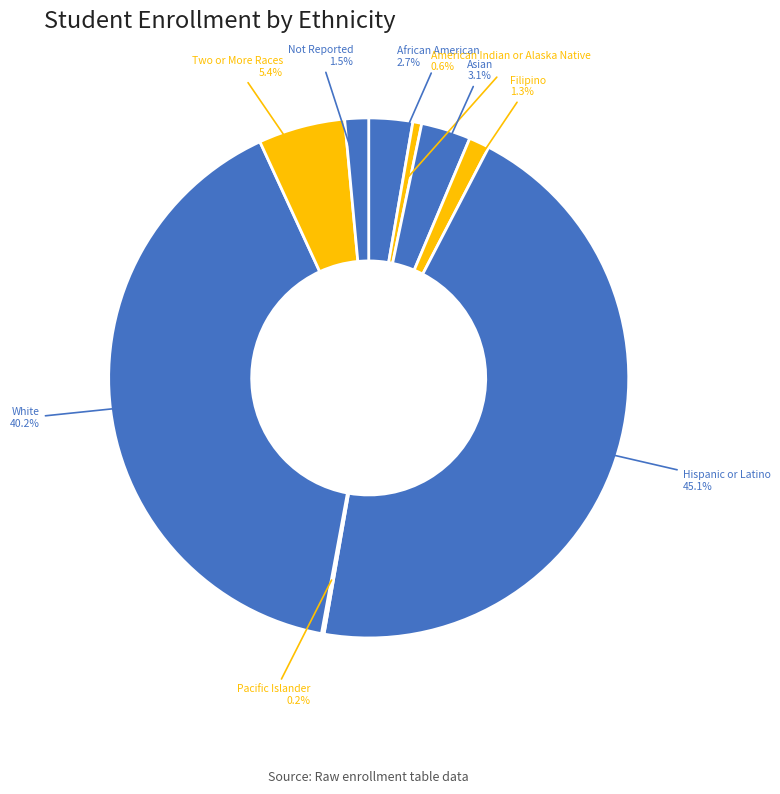

What percentage do Asian and White together represent?

43.3%